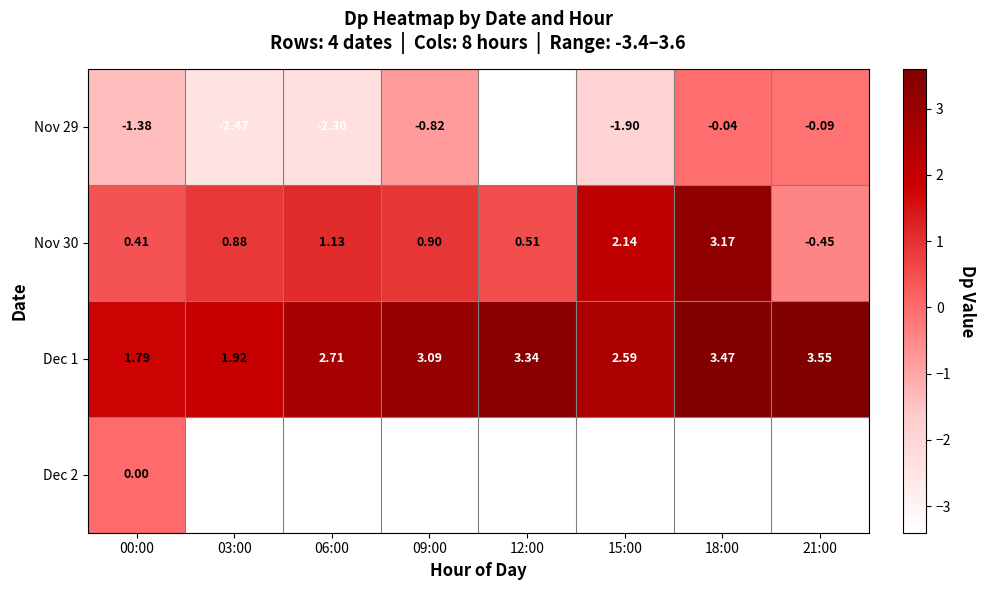

At how many categories does at least one series exceed 1?

8